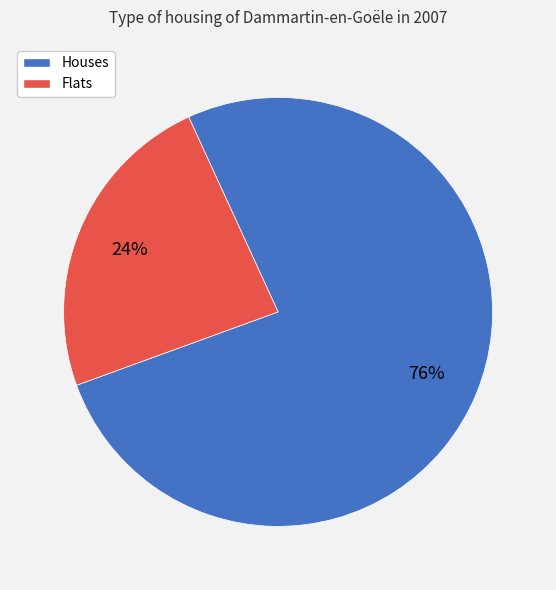

To the nearest percent, what is the average slice percentage?

50%